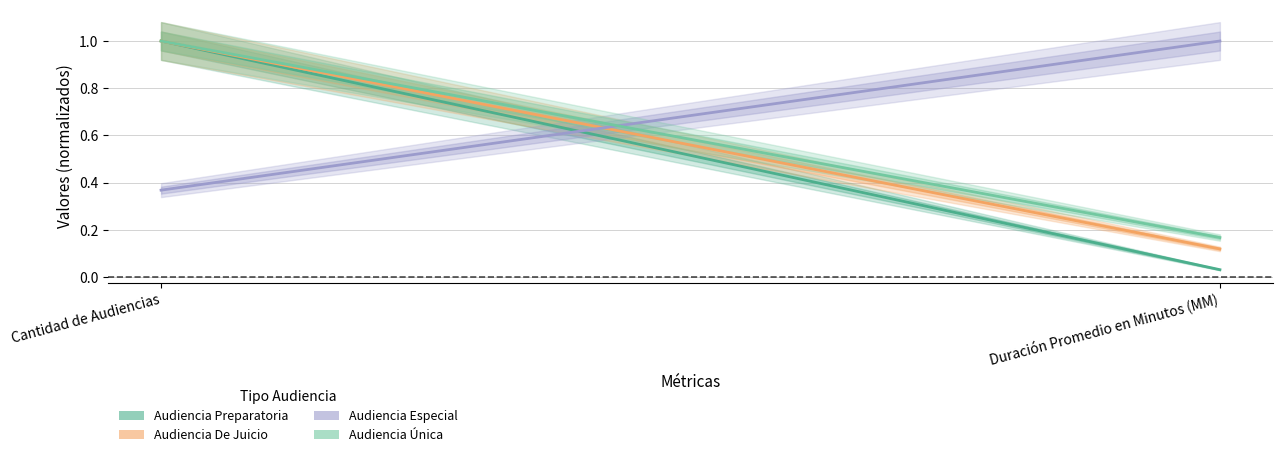

Does the chart display data point markers on the line(s)?

No